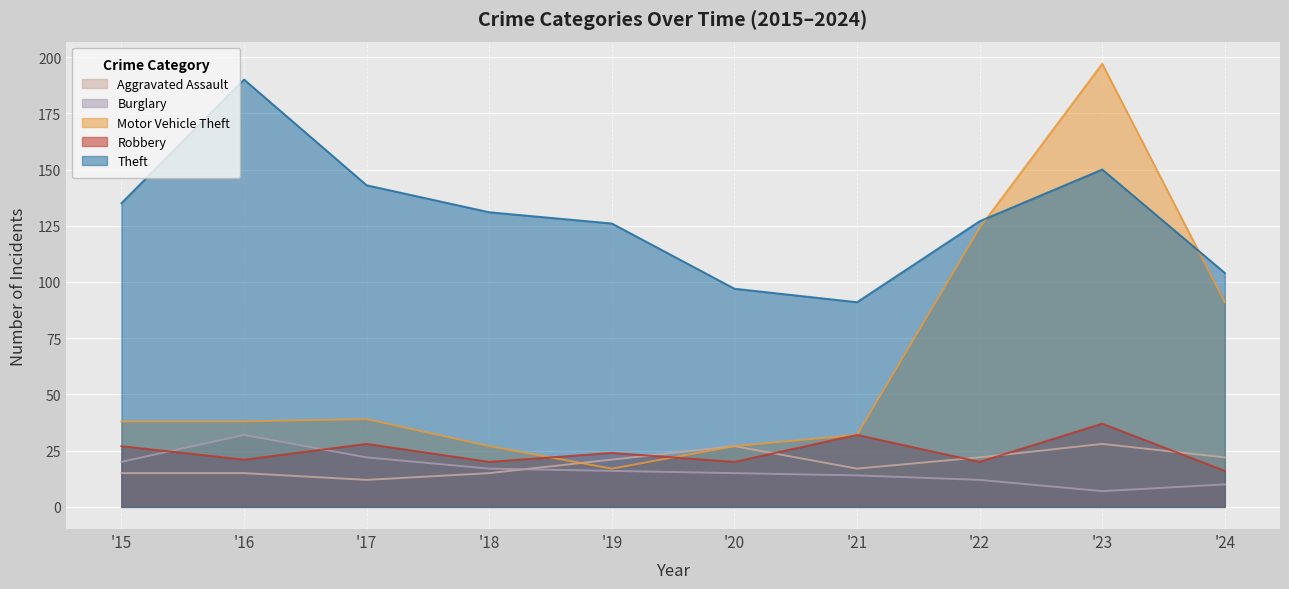

True or false: Theft has a value of 91 at '21.

True